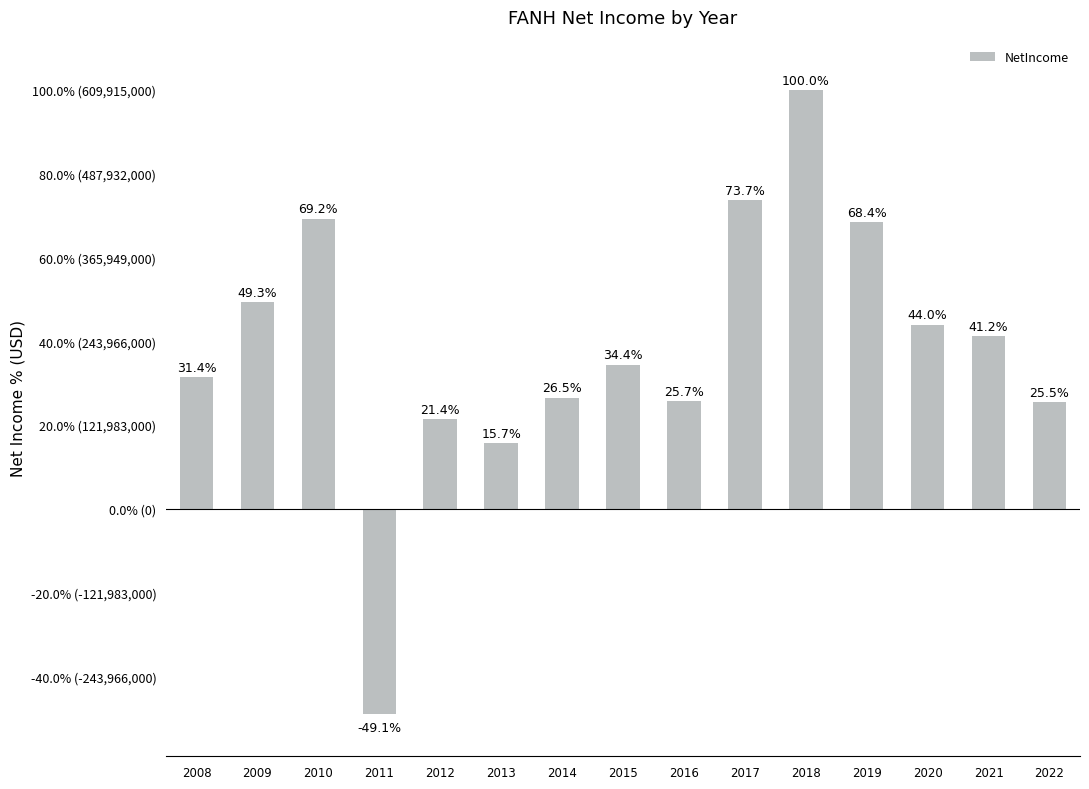

Are the bars horizontal?

No